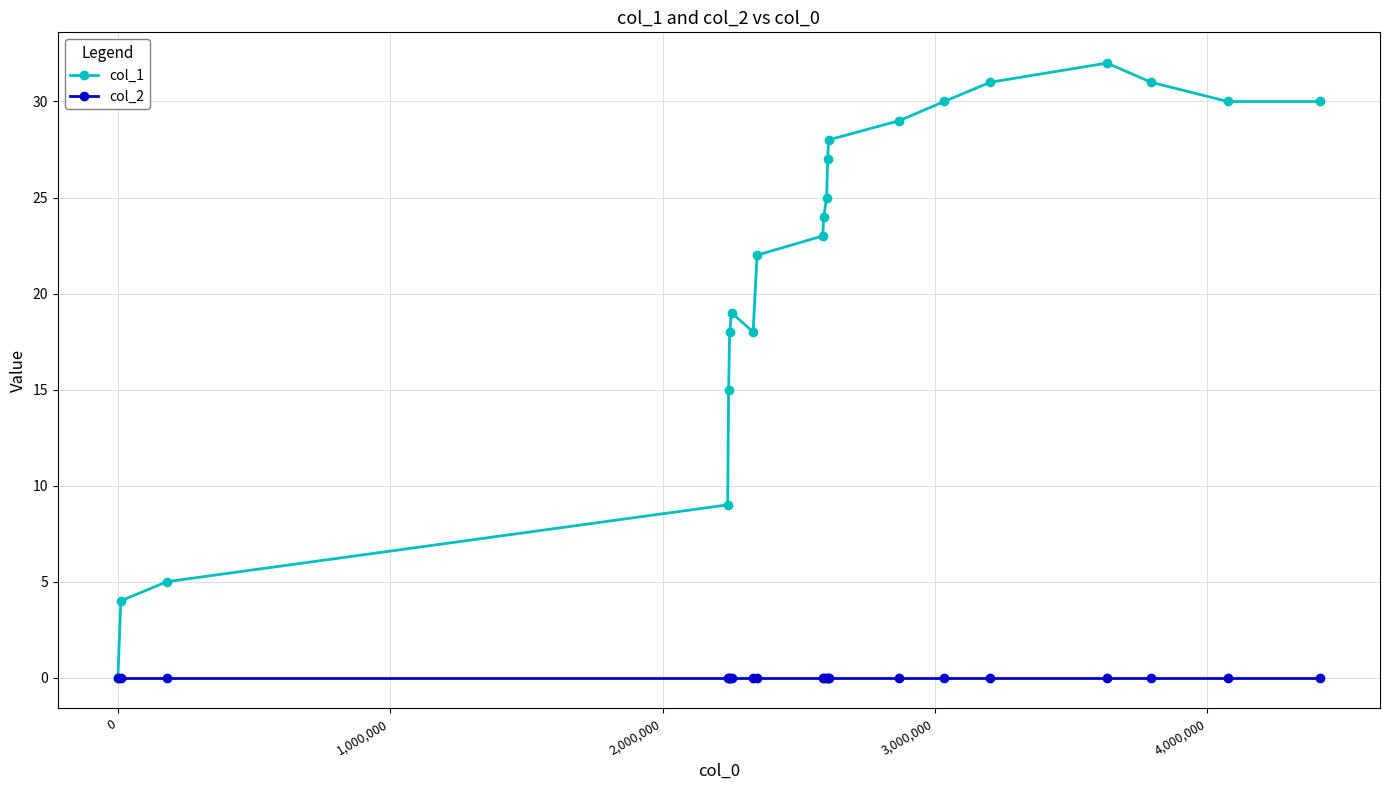

How many interior local peaks does the col_1 series have?

2